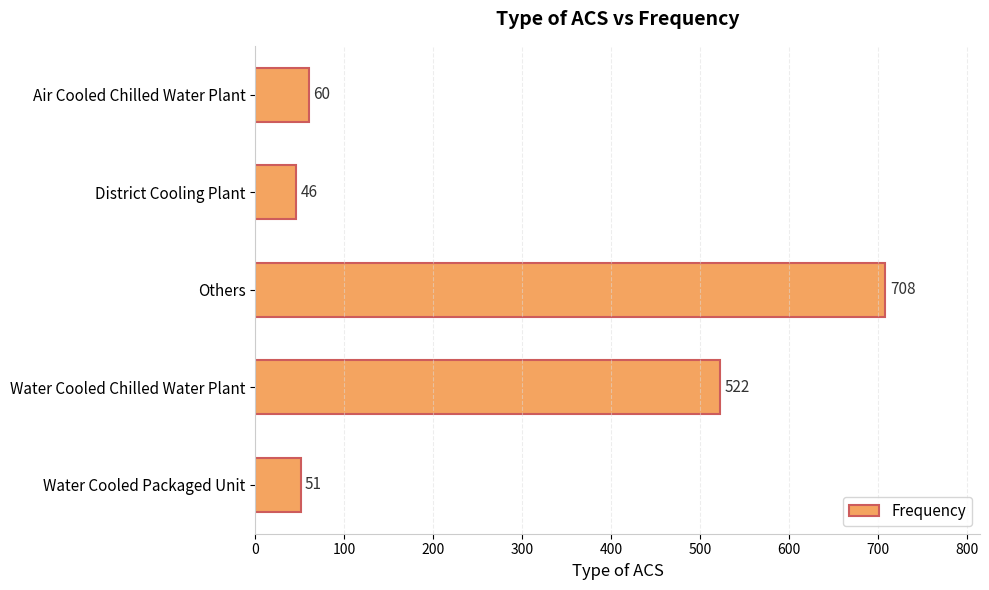

What is the greatest value displayed?

708